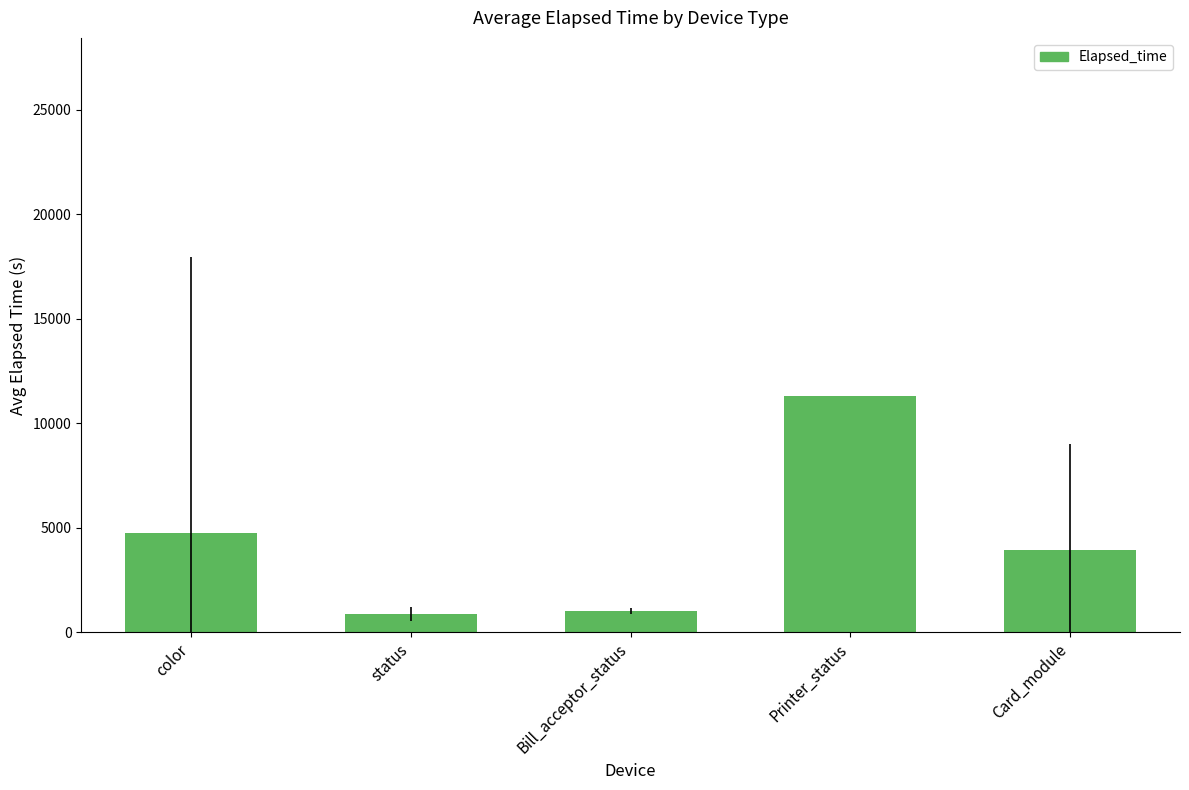

What is the sum of the values at color and status?

5616.4